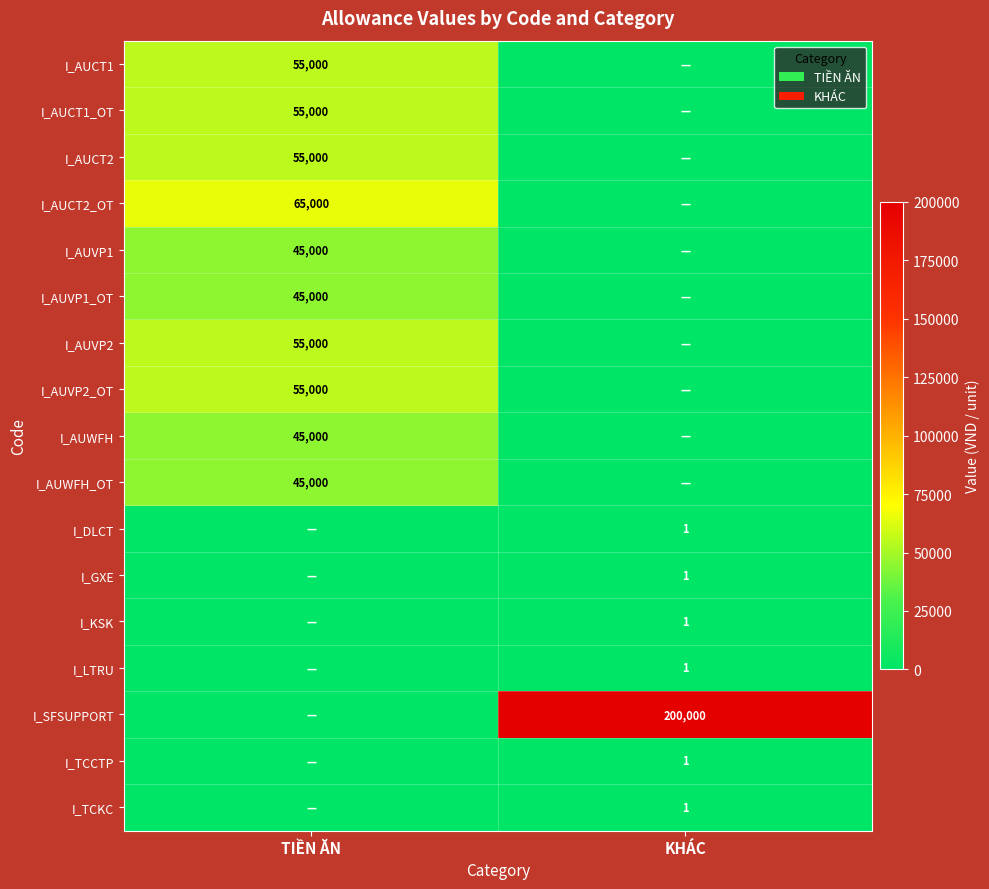

The I_AUVP2 series shows 25959 at TIỀN ĂN. True or false?

False